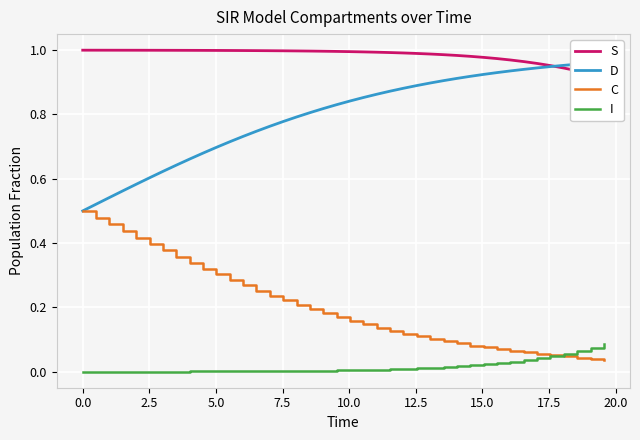

True or false: S and C cross at least once.

False